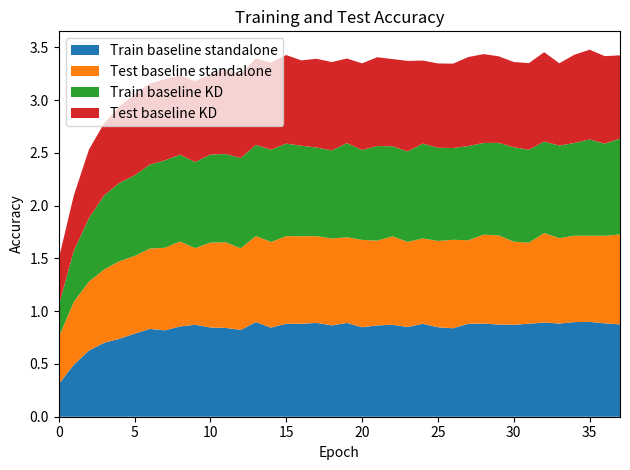

Reading left to right, list all the values displayed in this chart.

Train baseline standalone: 0.3	0.5	0.6	0.7	0.7	0.8	0.8	0.8	0.9	0.9	0.8	0.8	0.8	0.9	0.8	0.9	0.9	0.9	0.9	0.9	0.8	0.9	0.9	0.8	0.9	0.8	0.8	0.9	0.9	0.9	0.9	0.9	0.9	0.9	0.9	0.9	0.9	0.9
Test baseline standalone: 0.4	0.6	0.7	0.7	0.7	0.7	0.8	0.8	0.8	0.7	0.8	0.8	0.8	0.8	0.8	0.8	0.8	0.8	0.8	0.8	0.8	0.8	0.8	0.8	0.8	0.8	0.8	0.8	0.8	0.8	0.8	0.8	0.8	0.8	0.8	0.8	0.8	0.9
Train baseline KD: 0.3	0.5	0.6	0.7	0.7	0.8	0.8	0.8	0.8	0.8	0.8	0.8	0.9	0.9	0.9	0.9	0.9	0.8	0.8	0.9	0.9	0.9	0.9	0.9	0.9	0.9	0.9	0.9	0.9	0.9	0.9	0.9	0.9	0.9	0.9	0.9	0.9	0.9
Test baseline KD: 0.4	0.5	0.7	0.7	0.7	0.8	0.8	0.8	0.8	0.8	0.8	0.8	0.8	0.8	0.8	0.8	0.8	0.8	0.8	0.8	0.8	0.8	0.8	0.9	0.8	0.8	0.8	0.8	0.8	0.8	0.8	0.8	0.8	0.8	0.8	0.8	0.8	0.8